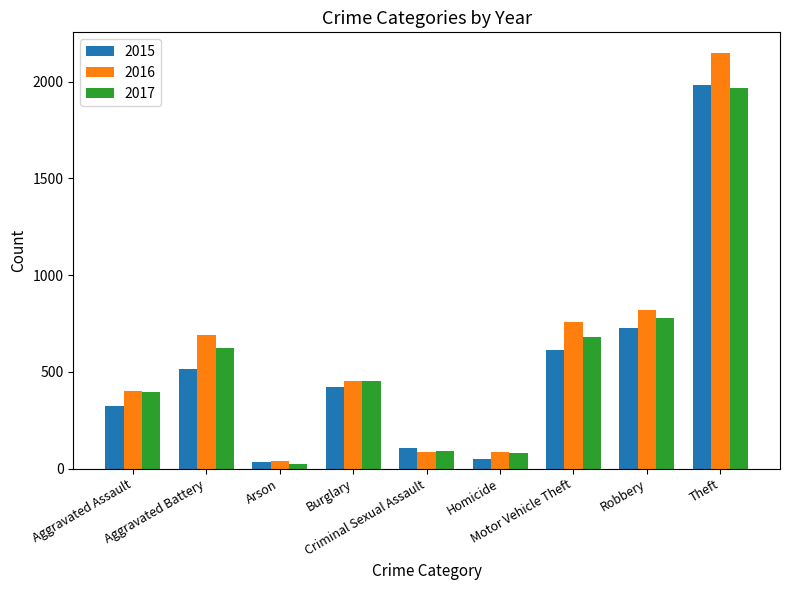

What is the difference between the maximum and minimum values in the 2015 series?

1946